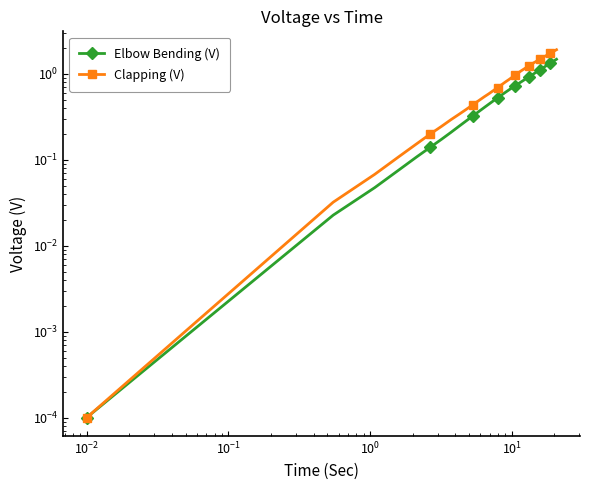

True or false: Clapping (V) and Elbow Bending (V) cross at least once.

False